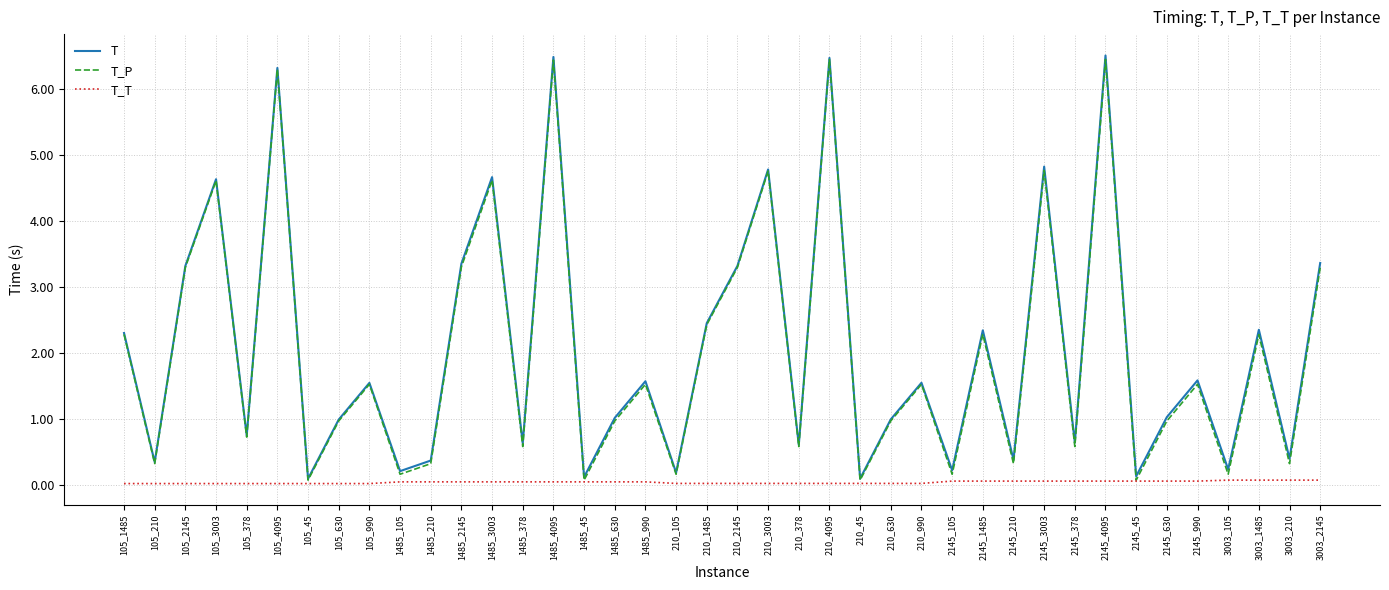

The value of T at 210_378 is 0.6. True or false?

True